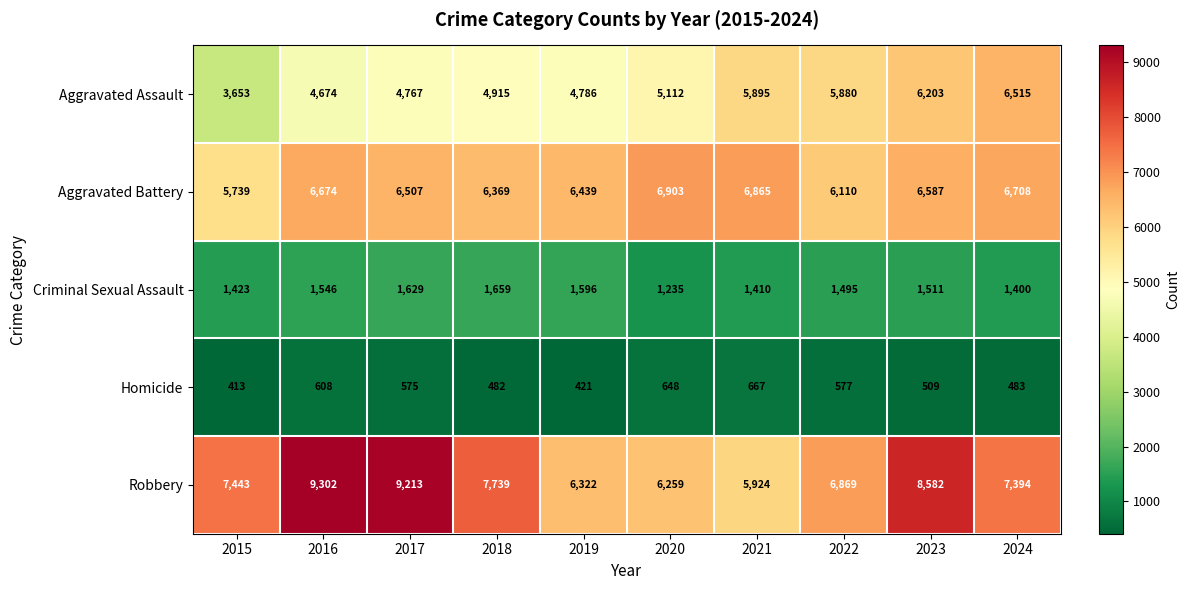

Where does the Homicide series first go above 575?

2016